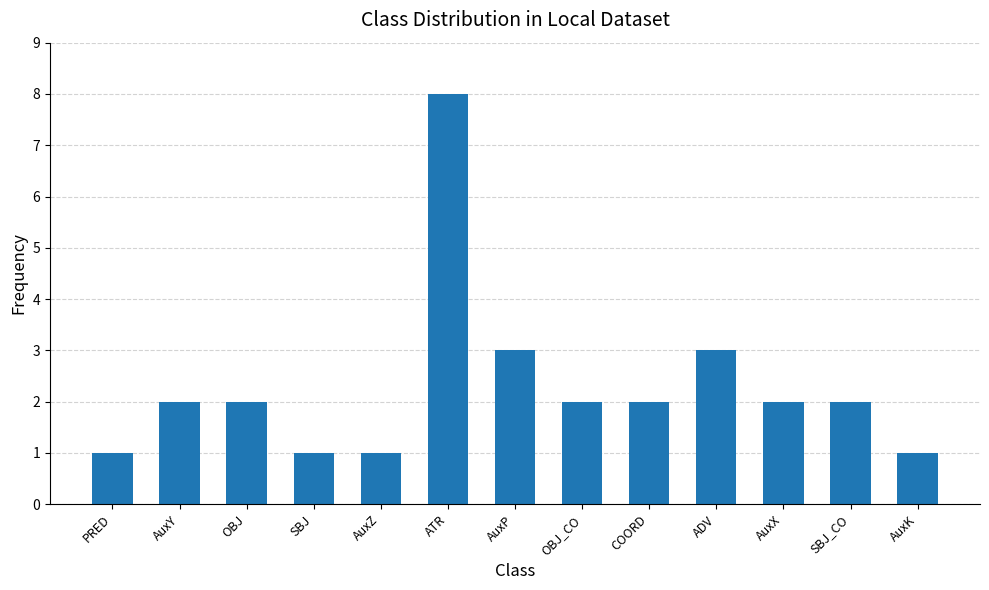

Approximately how many times larger is the value at PRED compared to SBJ_CO?

0.5